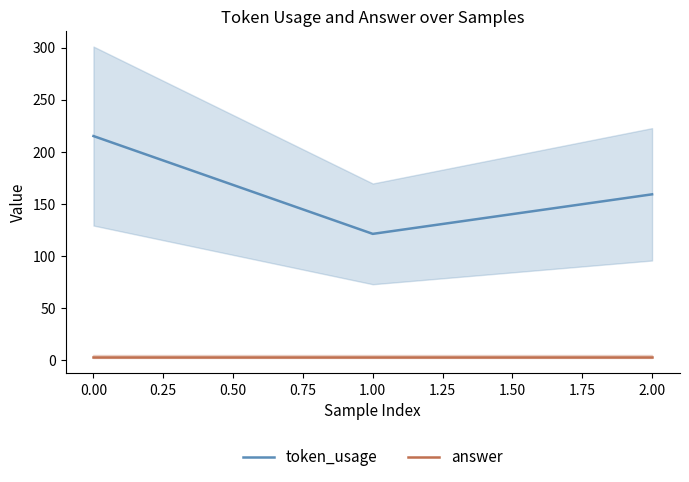

What is the sum of all token_usage values?

495